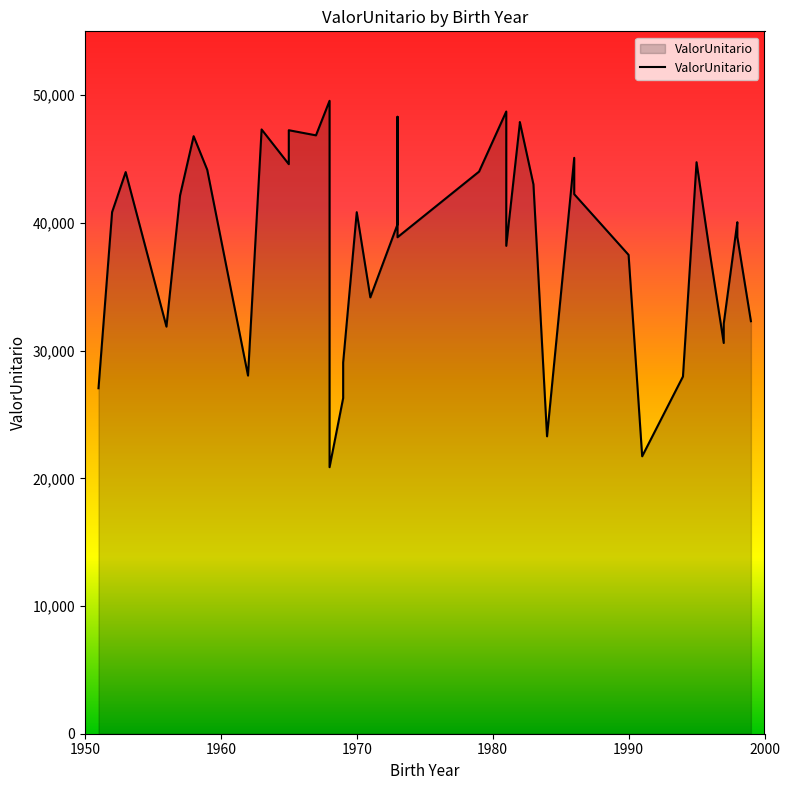

How many lines are shown in the chart?

1